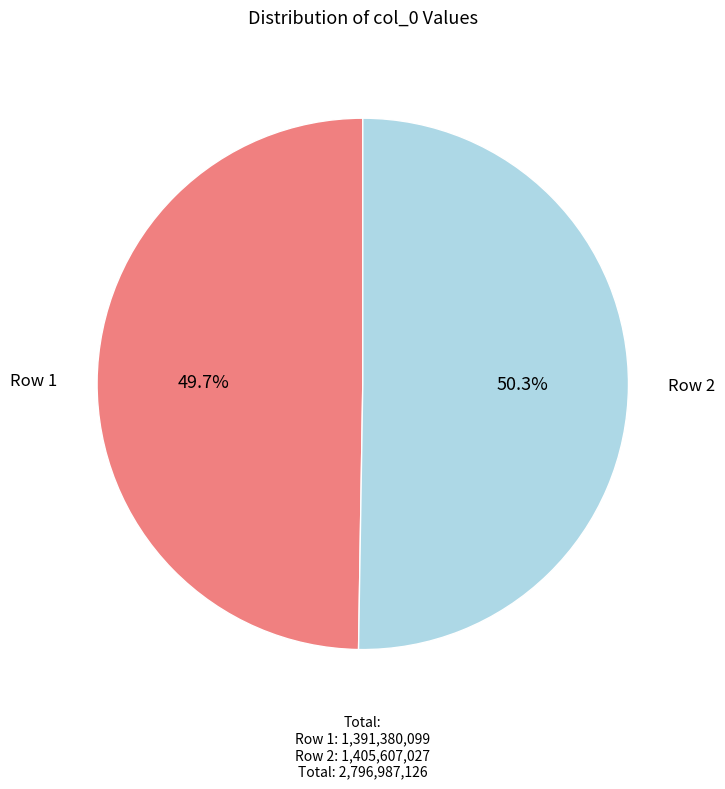

How many slices are in this pie chart?

2